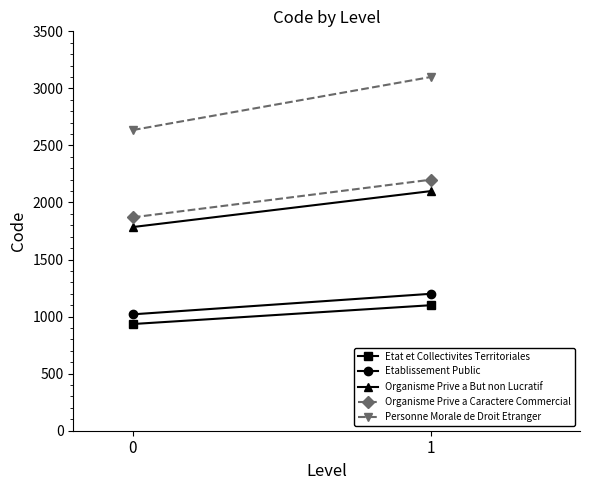

Does the chart have visible grid lines?

No